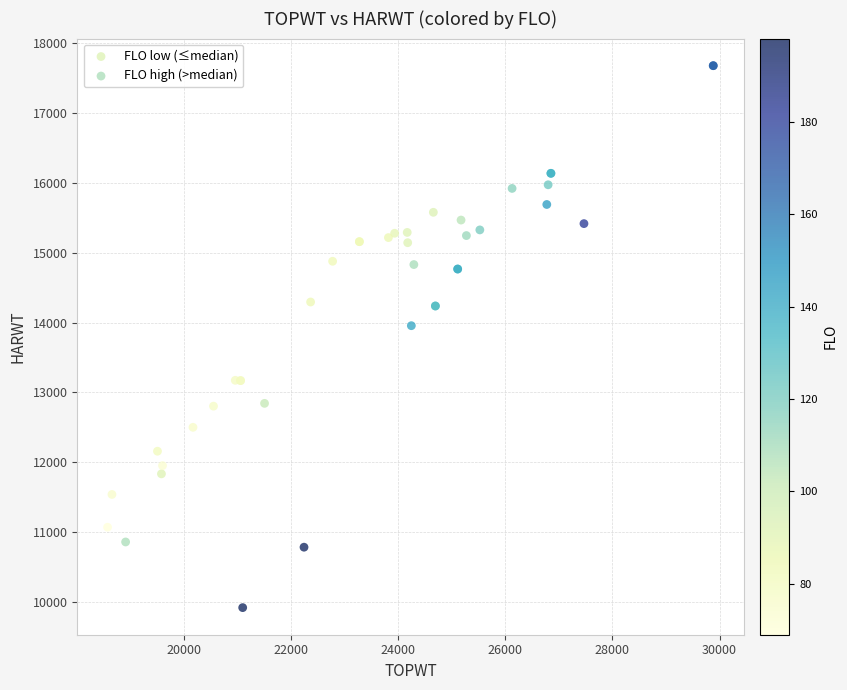

Which series contains the lowest Y value?

FLO high (>median)